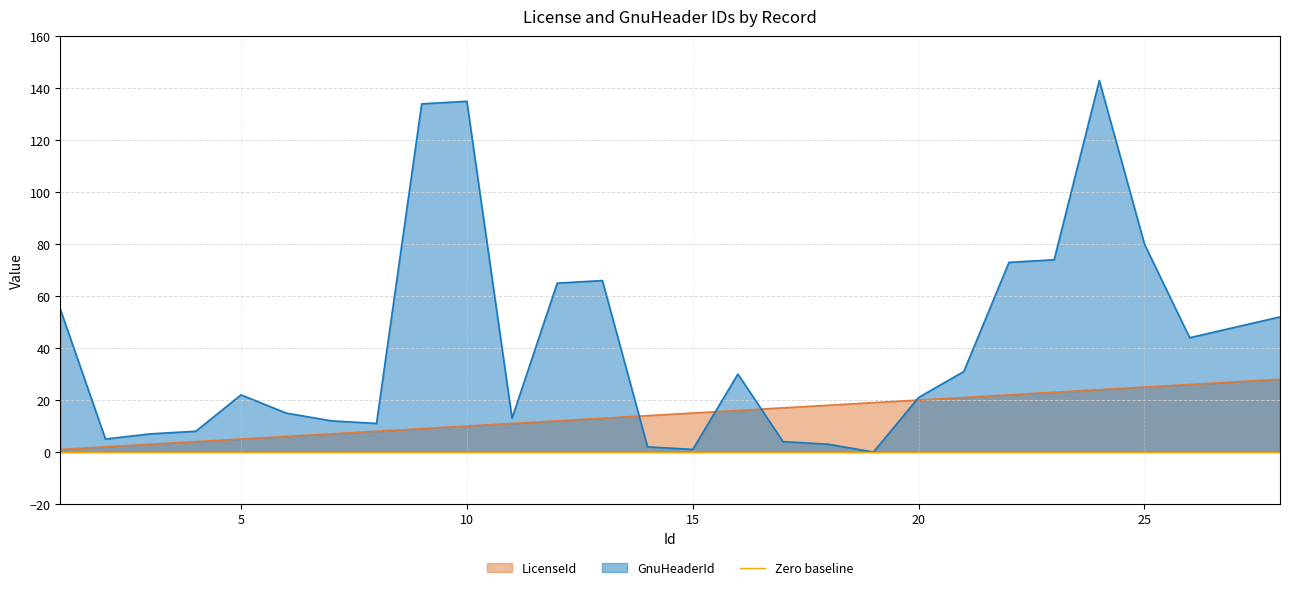

Between 3 and 19, which is larger?

19